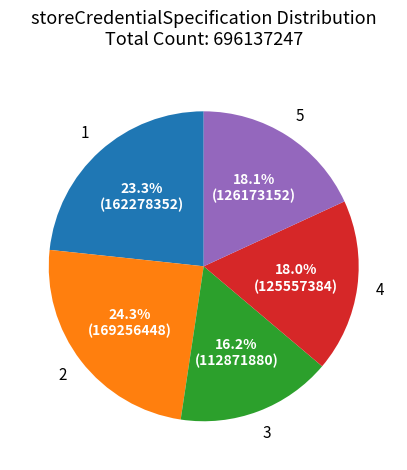

To the nearest percent, what percentage of the pie is 4?

18%